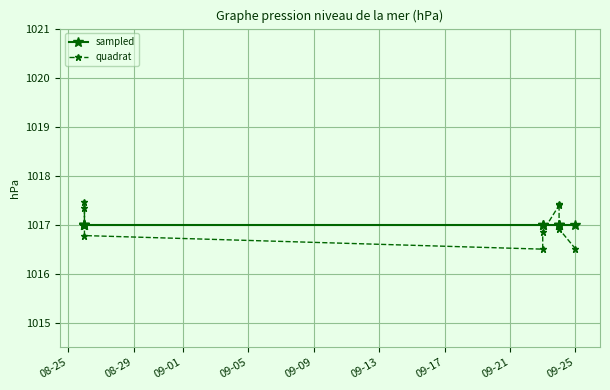

Between 09-17 and 9, which is larger?

09-17